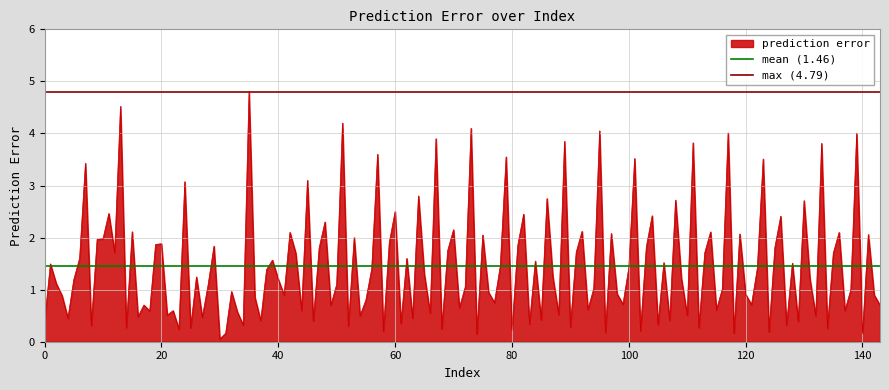

What is the sum of the max (4.79) values at 0 and 20?

9.6